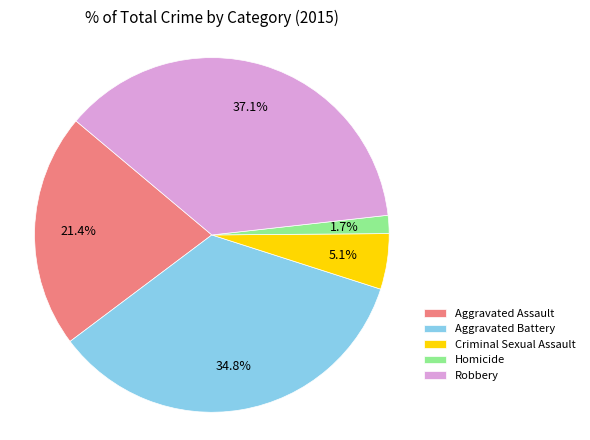

How many segments does this pie chart have?

5